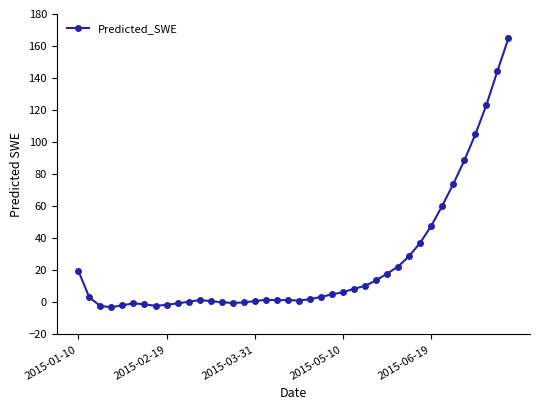

What is the average value?

24.6